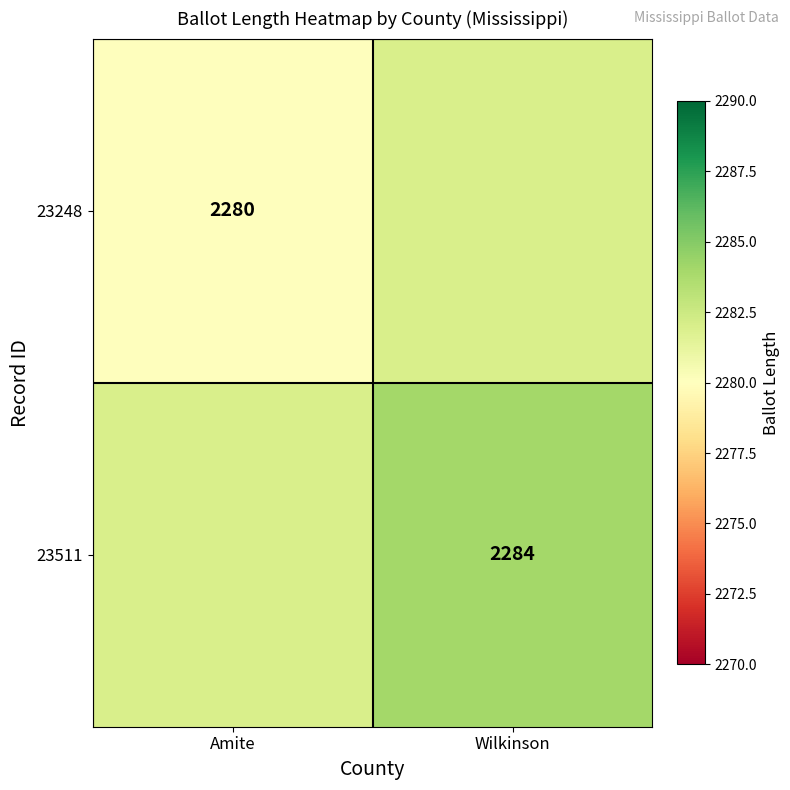

Is the value of 23248 at Amite greater than the value of 23511 at Wilkinson?

No